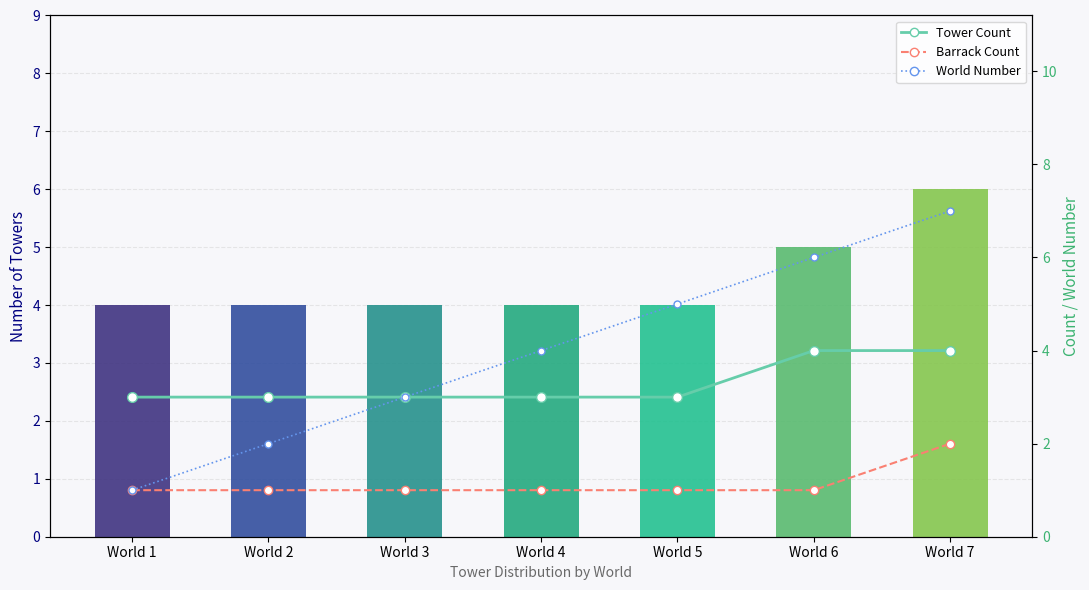

What is the value of the Tower Count bar at the 2nd from the left?

3